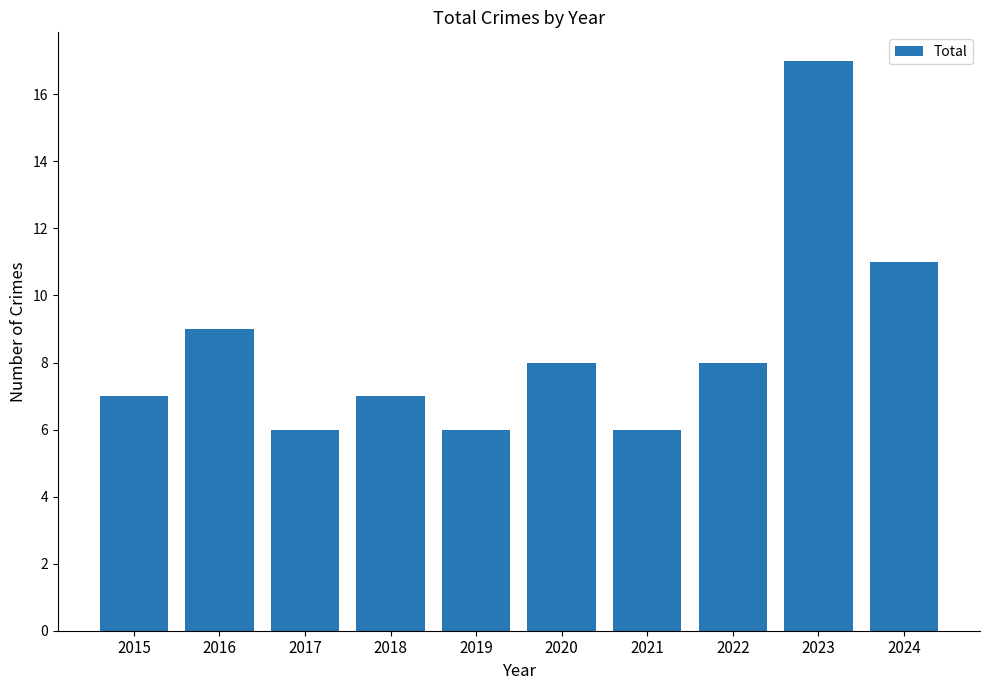

Reading left to right, what are all the values shown in this chart?

7	9	6	7	6	8	6	8	17	11